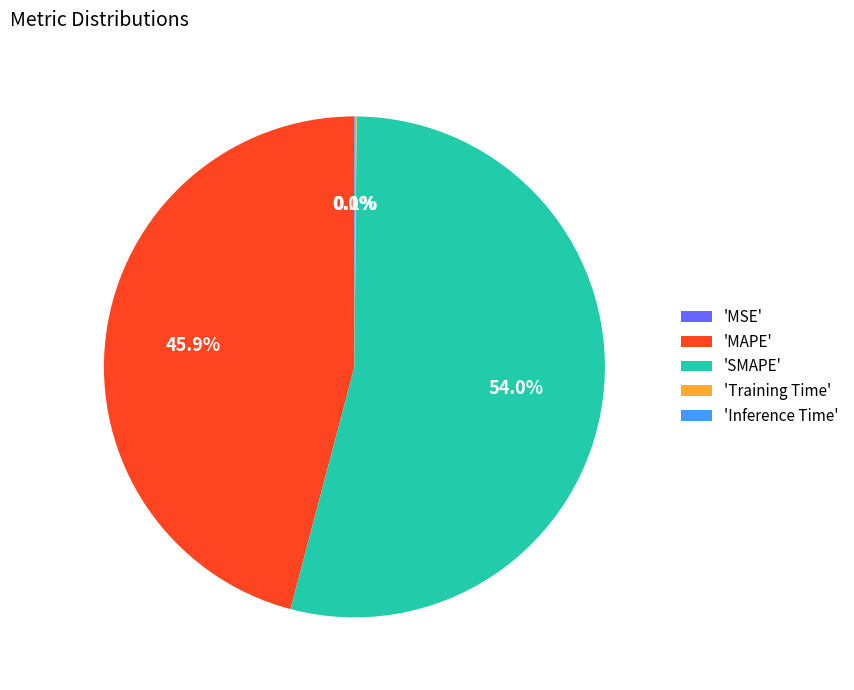

Which category has the biggest portion of the pie?

'SMAPE'